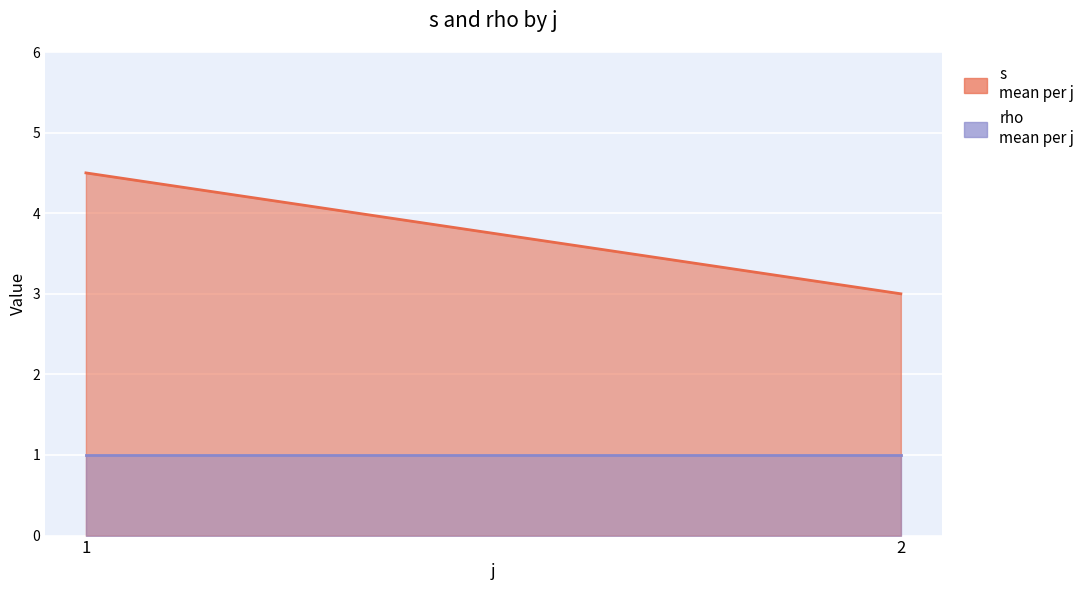

Reading right to left, list all the values displayed in this chart.

s: 3.0	4.5
rho: 1.0	1.0